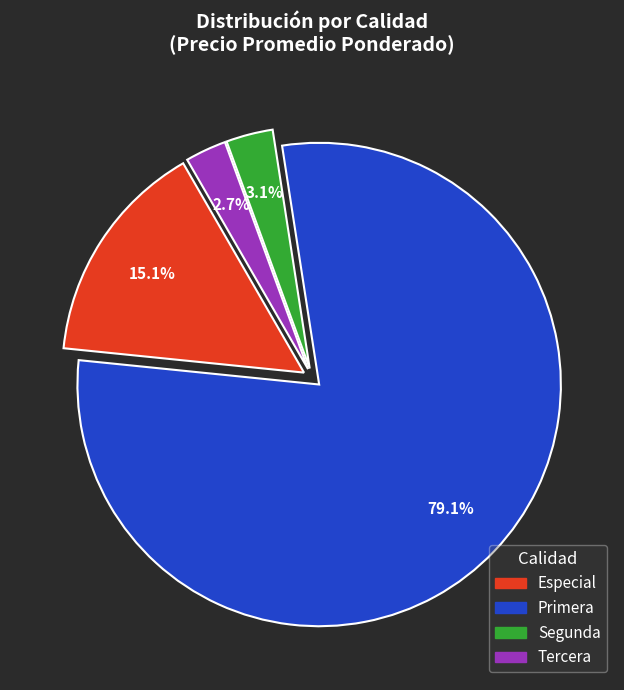

Which category has the biggest portion of the pie?

Primera